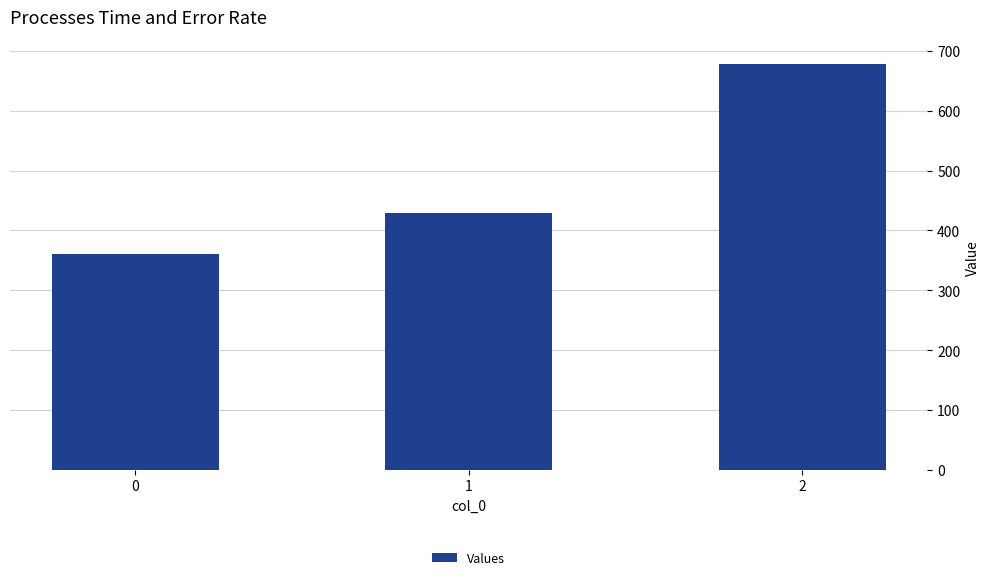

Rank the categories by value from lowest to highest.

0, 1, 2